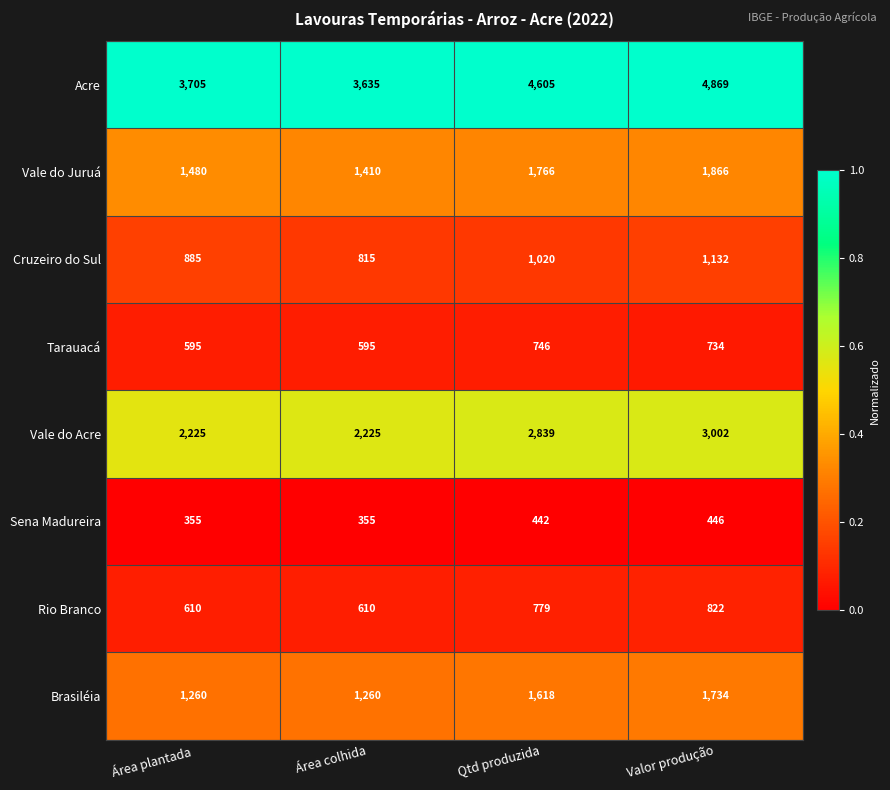

Which series has the largest range (max minus min)?

Acre